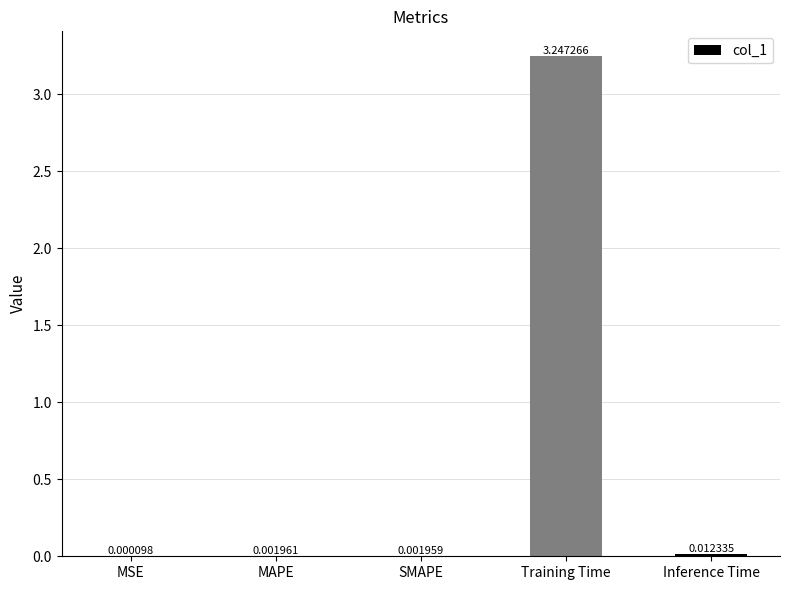

How many categories are shown in the chart?

5